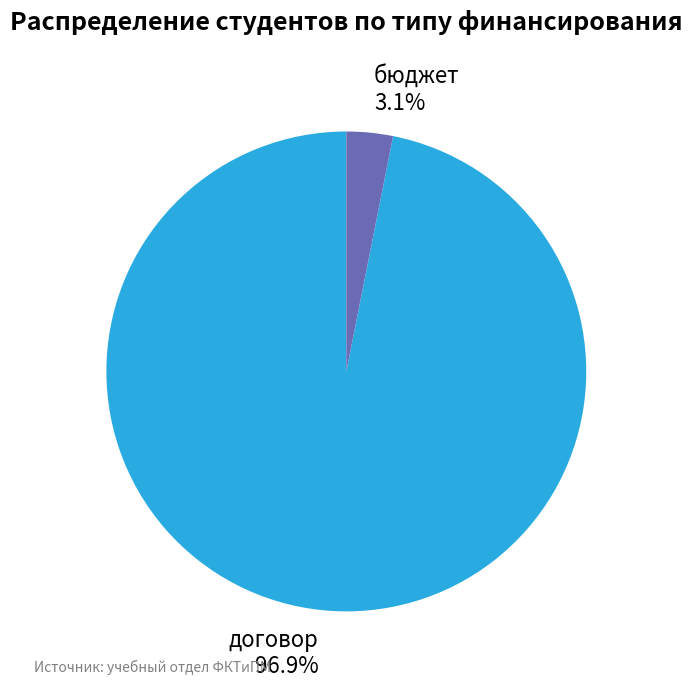

Does бюджет account for over 50% of the chart?

No